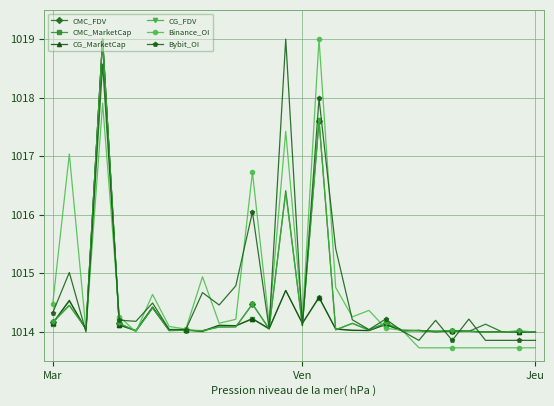

What is the highest value of the CMC_MarketCap series?

1019.0